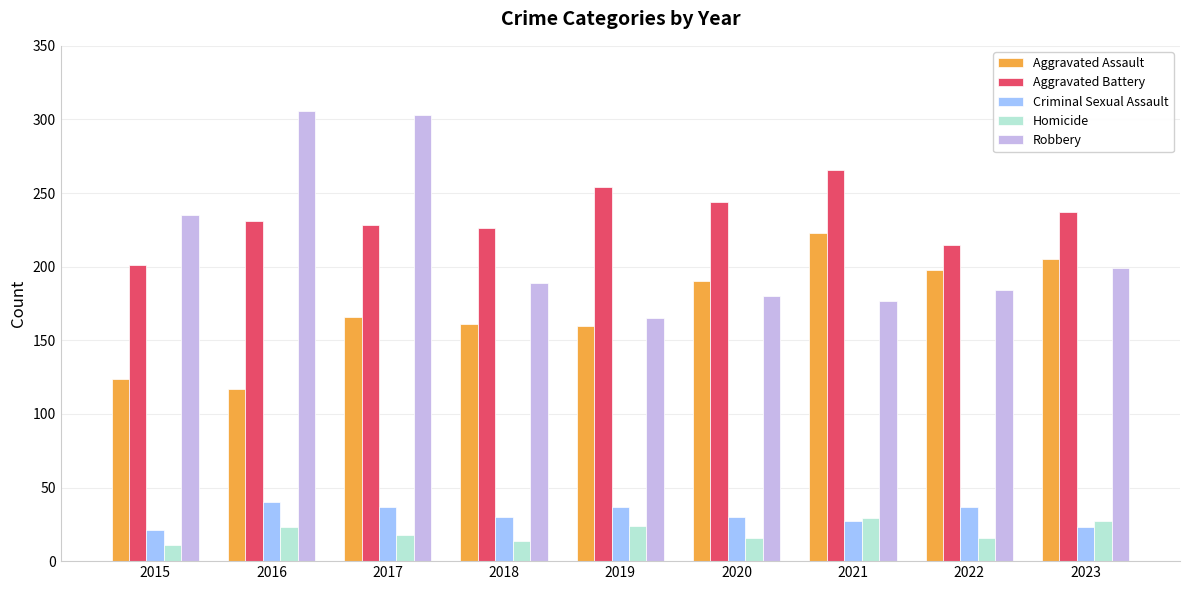

At which category is the sum across all series the highest?

2017